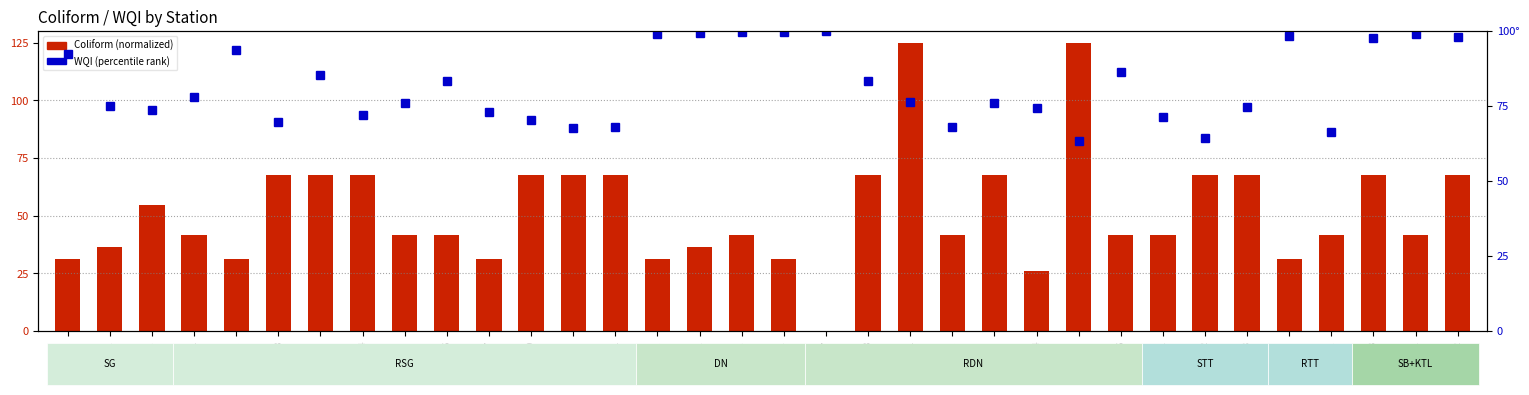

What is the difference between the maximum and minimum values in the WQI (percentile rank) series?

36.8